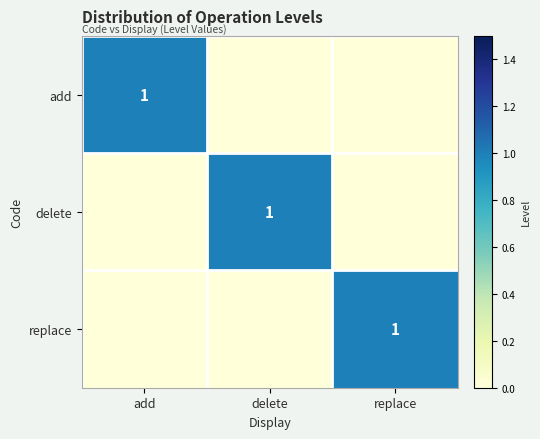

The add series shows 2 at add. True or false?

False